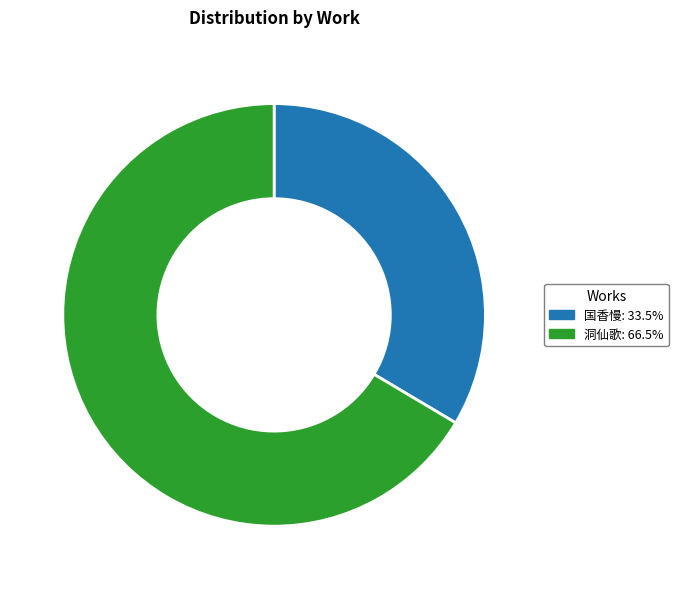

What is the majority slice?

洞仙歌